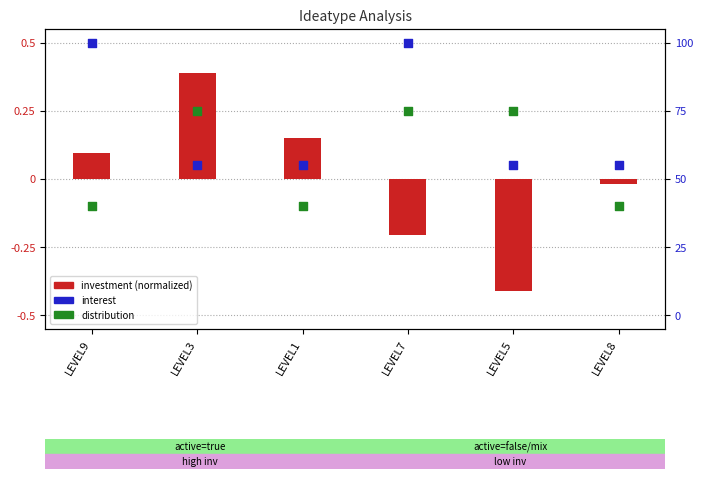

Which series has the widest spread of Y values?

investment (normalized)